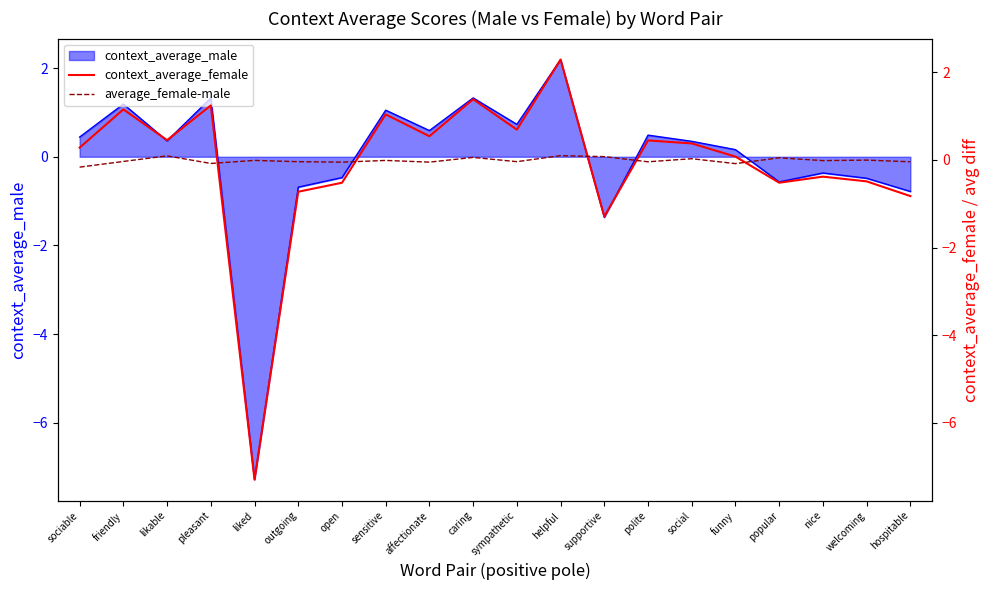

Between pleasant and friendly, which is larger?

pleasant